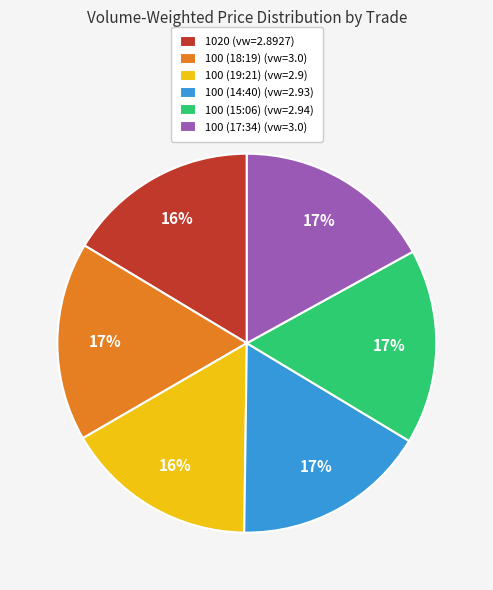

What percentage is the 100 (18:19) (vw=3.0) slice, to the nearest percent?

17%